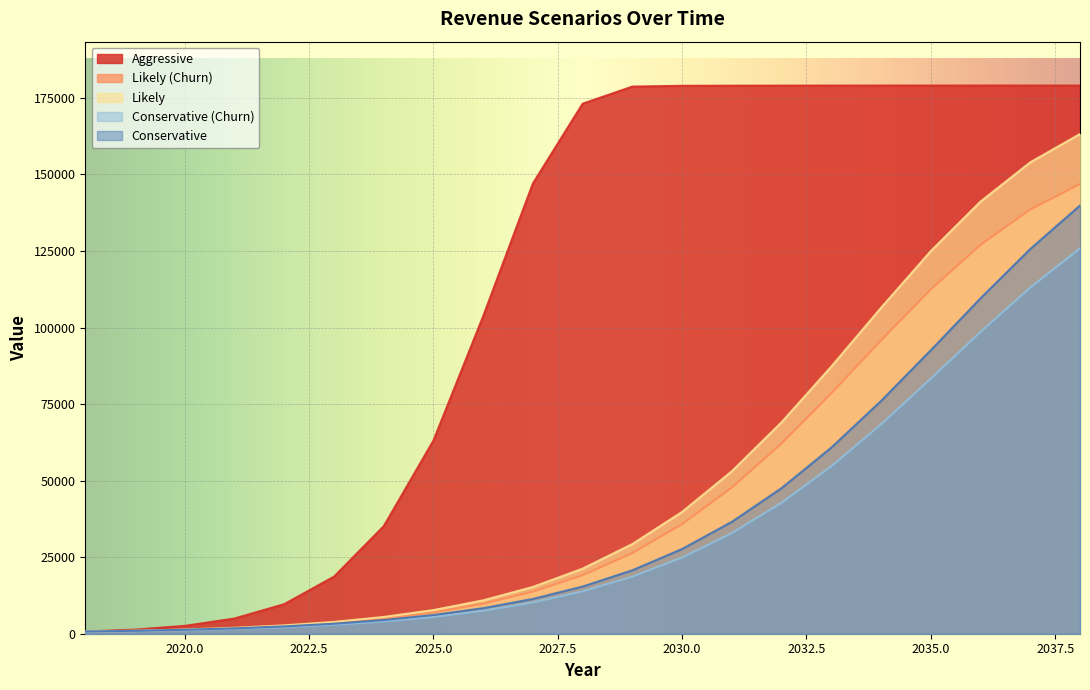

At which label does Likely reach its peak?

2038